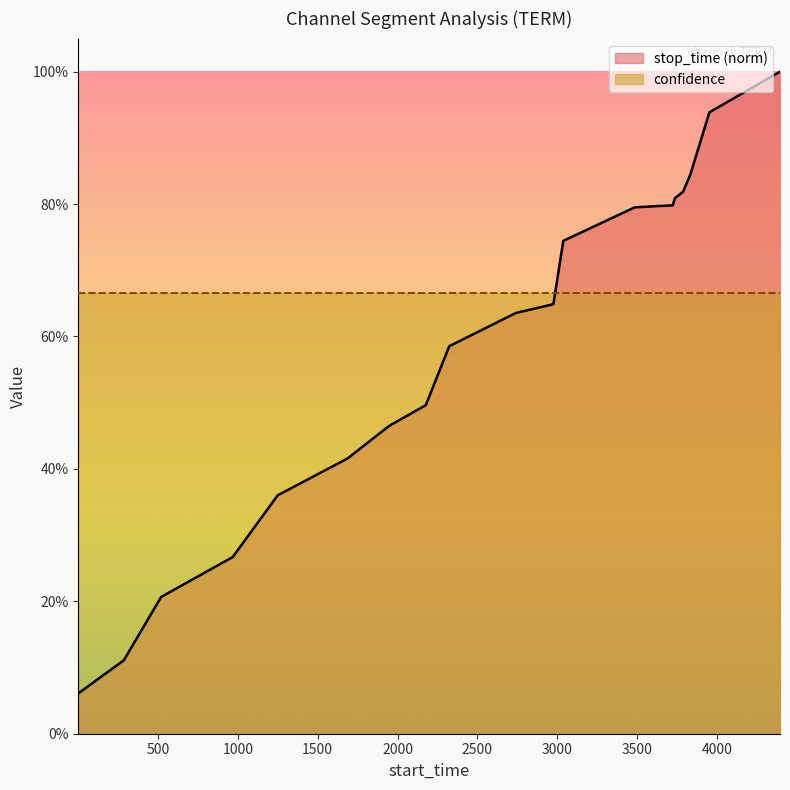

What is the greatest value displayed?

1.0